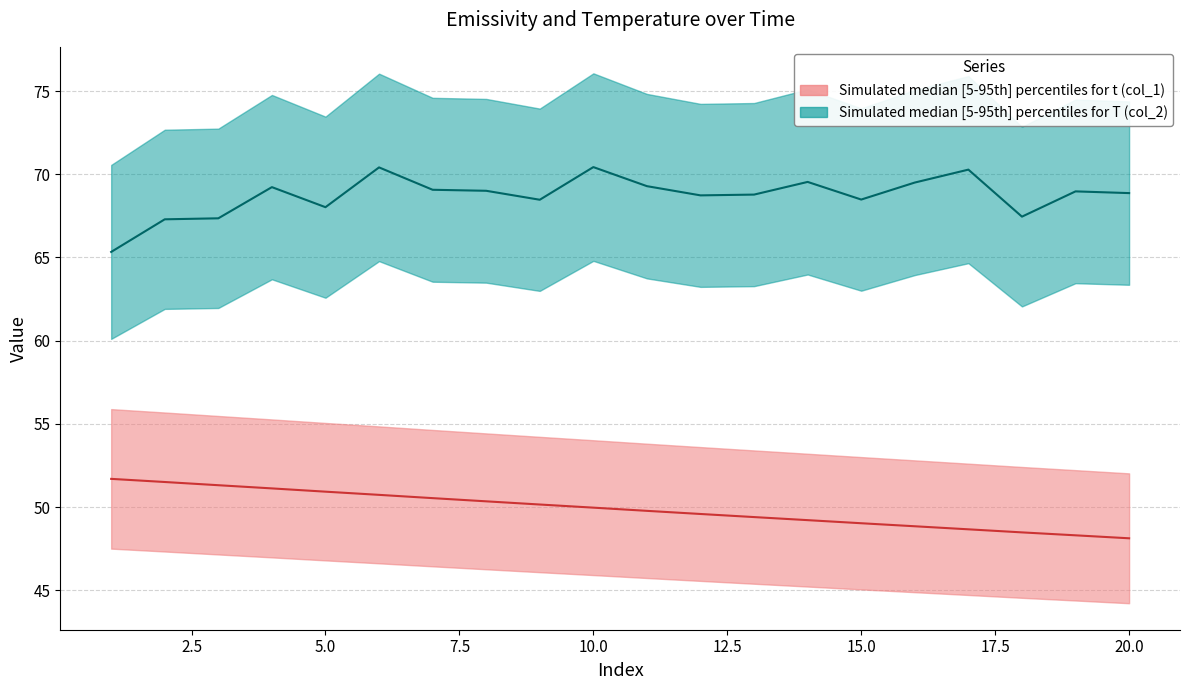

Does the chart have visible grid lines?

Yes